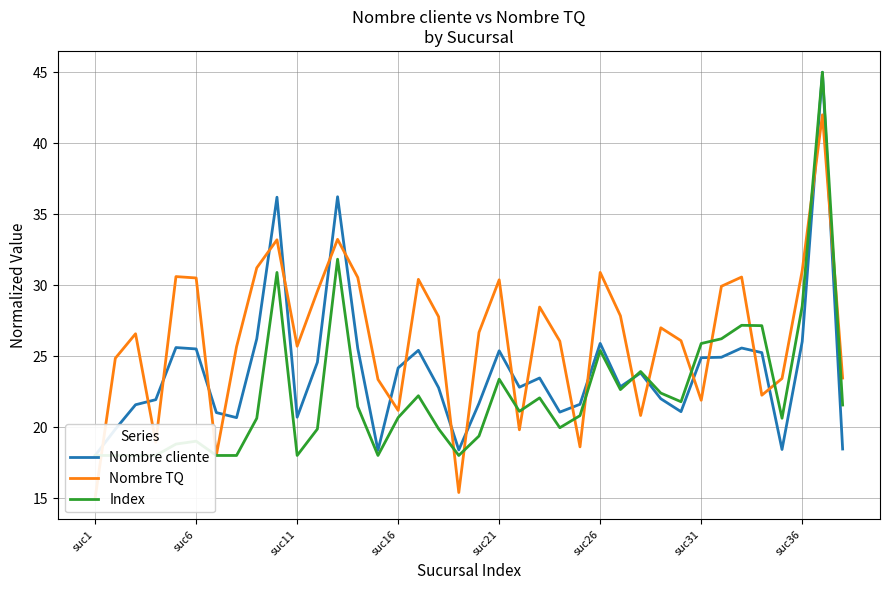

Which series has the largest total across all categories?

Nombre TQ